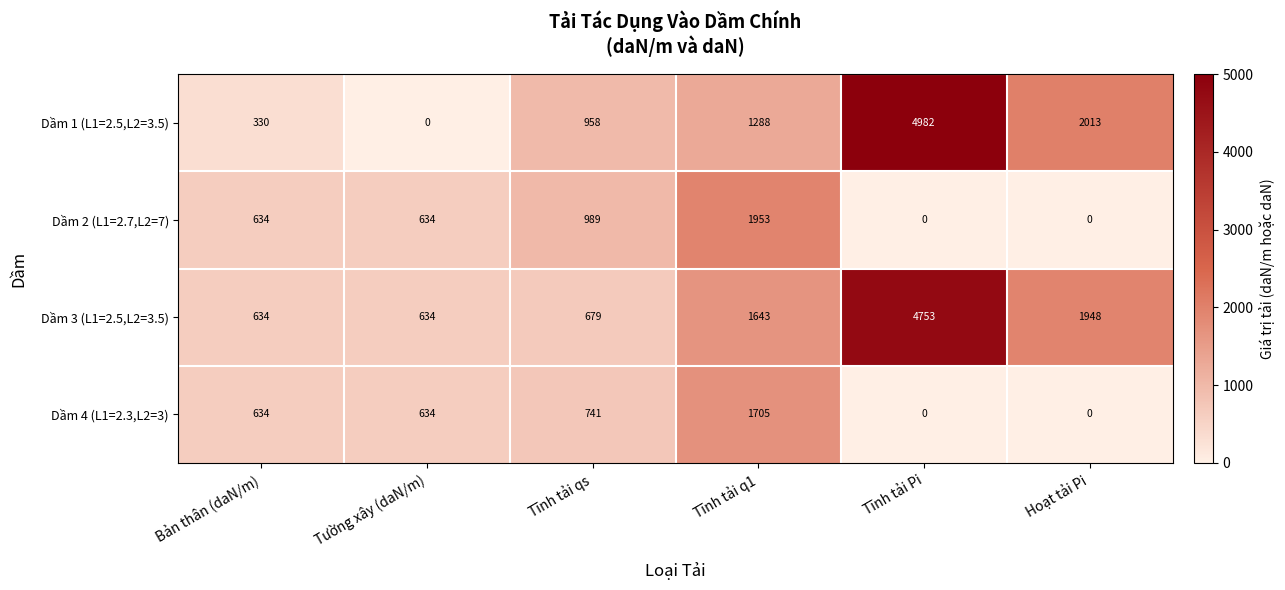

What is the difference between the highest and lowest values at Hoạt tải Pi?

2013